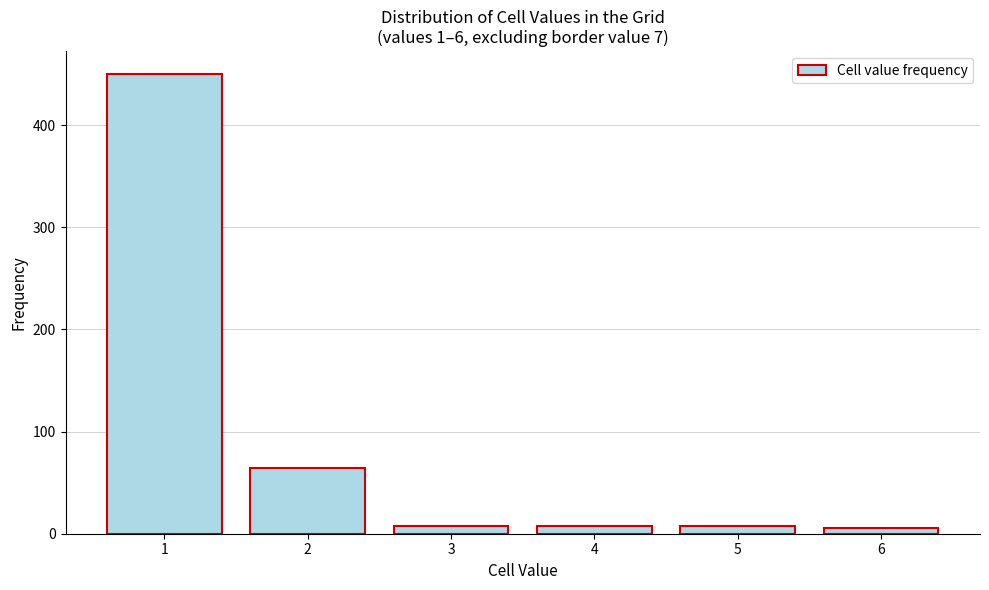

Reading left to right, what are all the values shown in this chart?

450	64	8	8	8	6